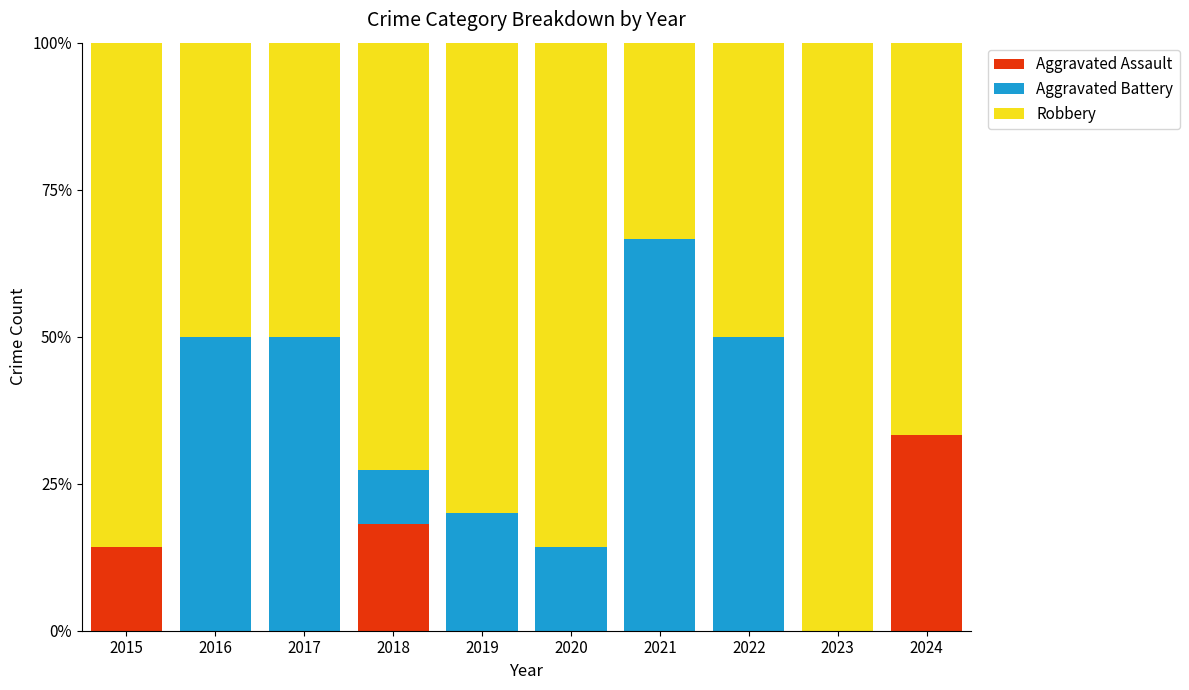

What is the total value across all series at 2015?

100.0